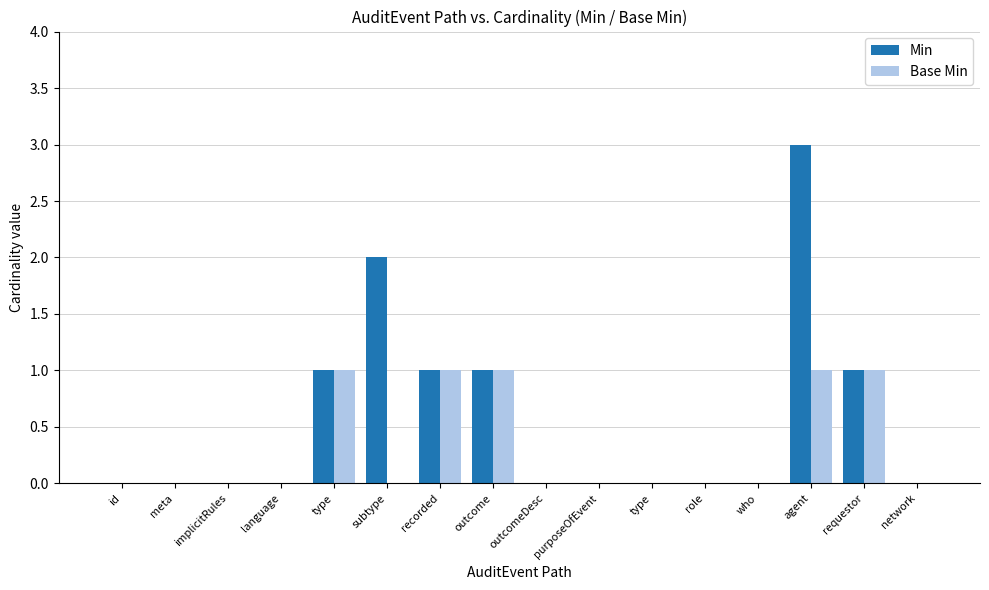

How many Min values are between 0 and 1?

14